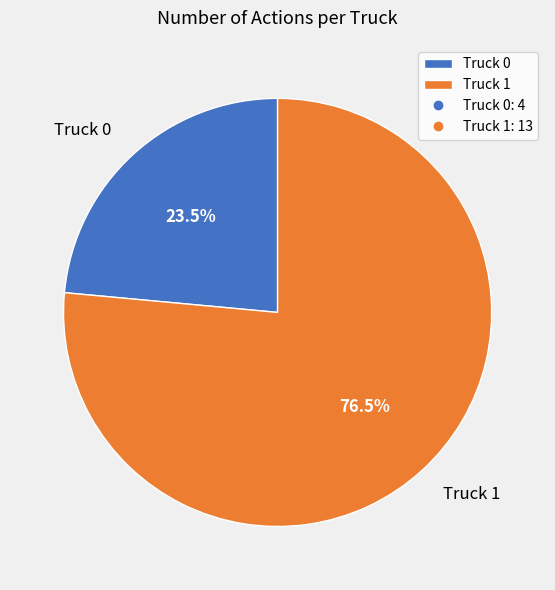

How many slices are in this pie chart?

2